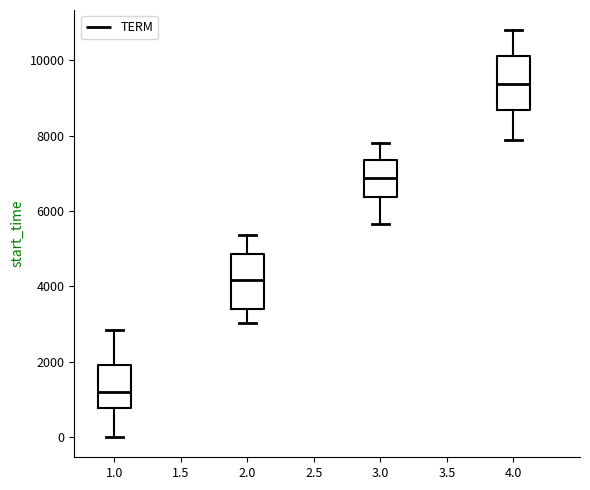

Reading left to right, read every box against the y-axis: the position of its median line, the range the box covers, and the ends of its whiskers. The values are not printed on the chart, so give them approximately, as read against the axis.

1.0: median 1200, box 800 to 2000, whiskers 0 to 2800
2.0: median 4200, box 3400 to 4800, whiskers 3000 to 5400
3.0: median 6800, box 6400 to 7400, whiskers 5600 to 7800
4.0: median 9400, box 8600 to 10200, whiskers 7800 to 10800